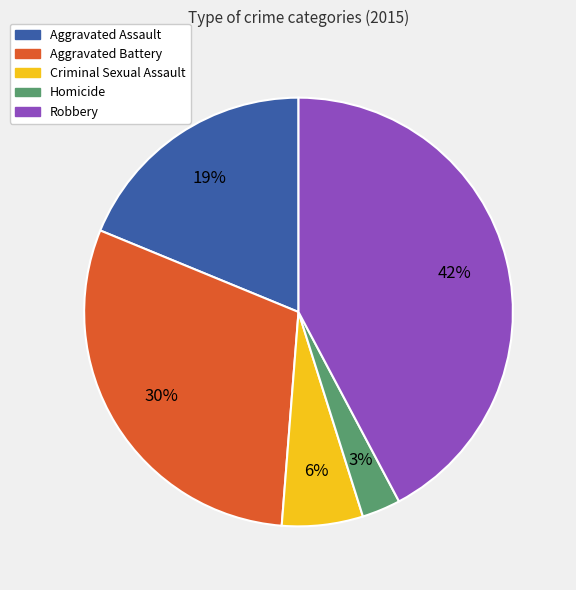

What percentage is the Criminal Sexual Assault slice, to the nearest percent?

6%